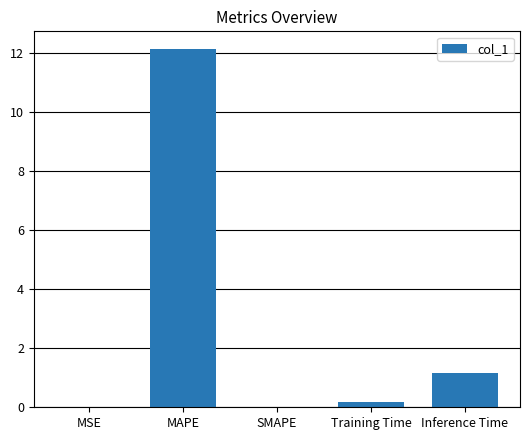

What is the average value?

2.7